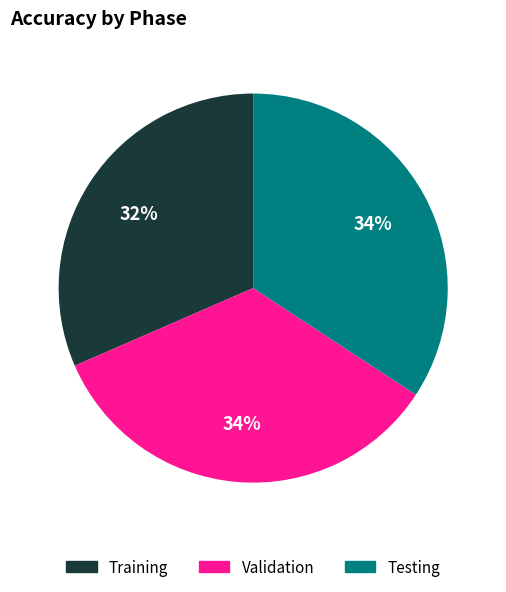

How many segments does this pie chart have?

3